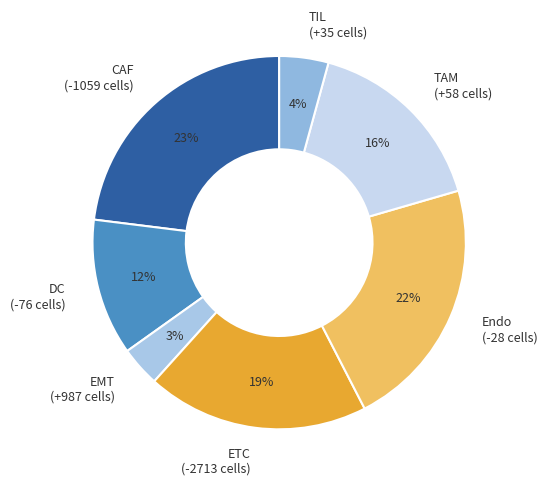

Between CAF (-1059 cells) and EMT (+987 cells), which is larger?

CAF (-1059 cells)